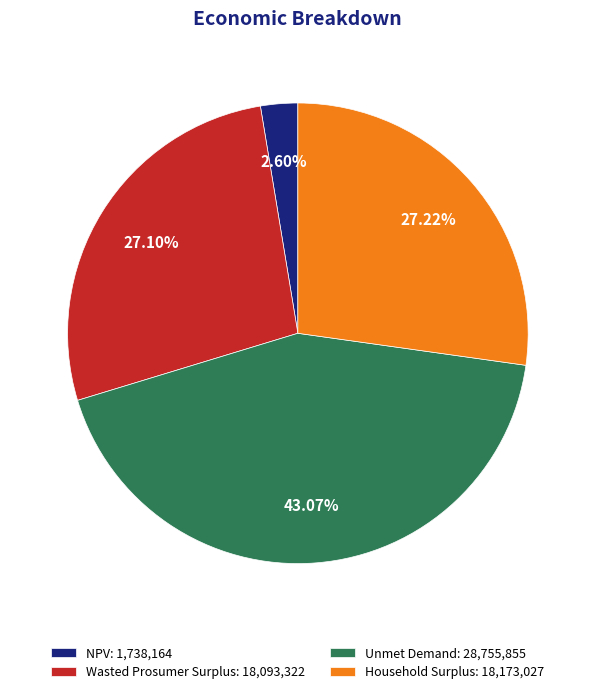

What is the largest slice in the pie chart?

Unmet Demand